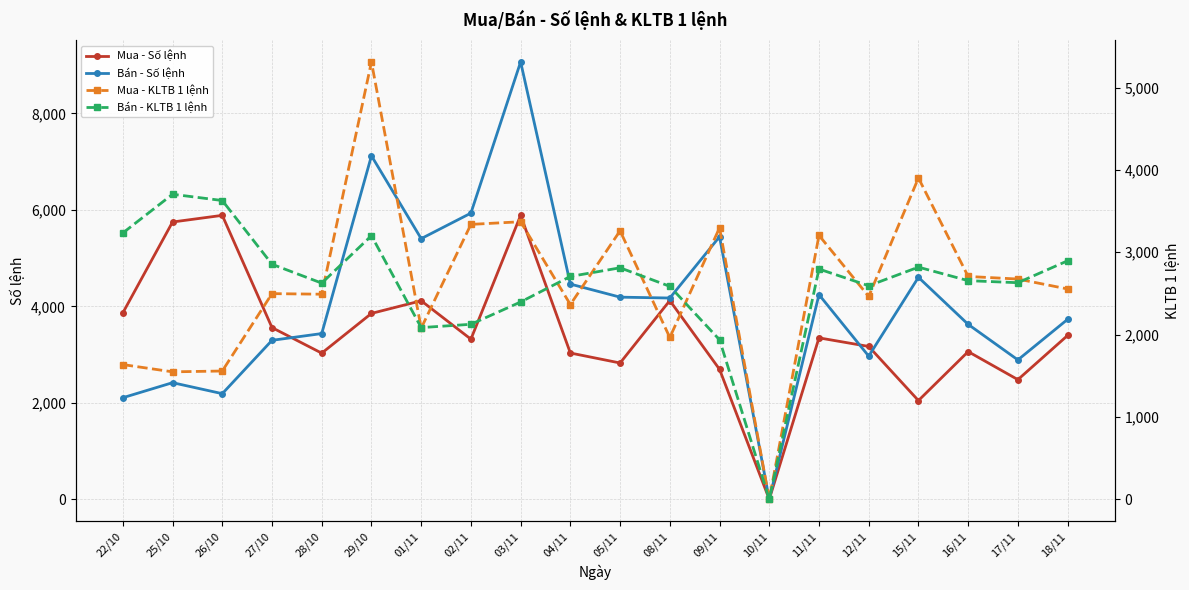

The value of Bán - KLTB 1 lệnh at 15/11 is 1820.4. True or false?

False